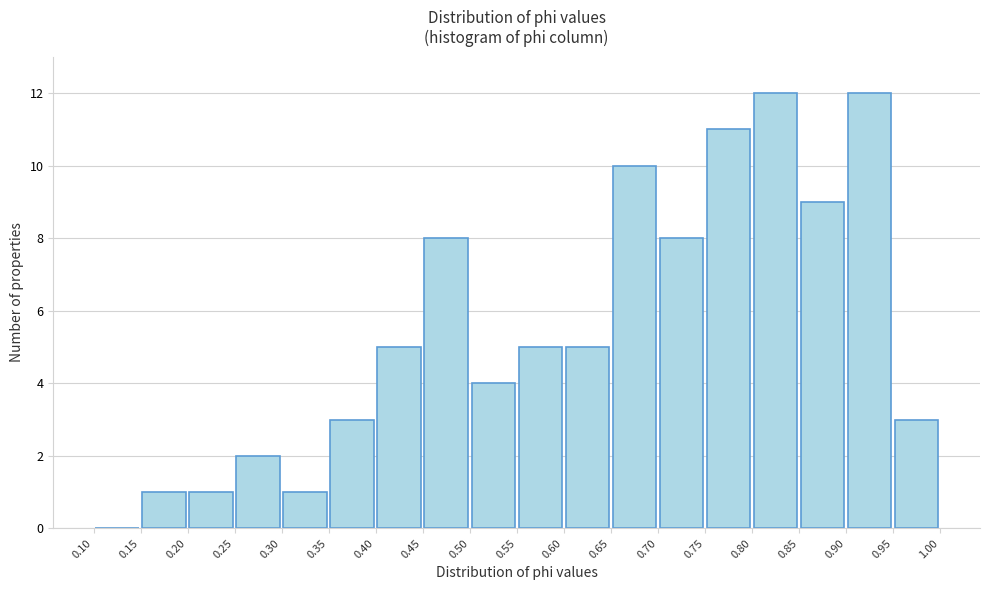

What is the height of the bar covering 0.75 to 0.80 on the x-axis? The values are not printed on the chart, so give them approximately, as read against the axis.

11